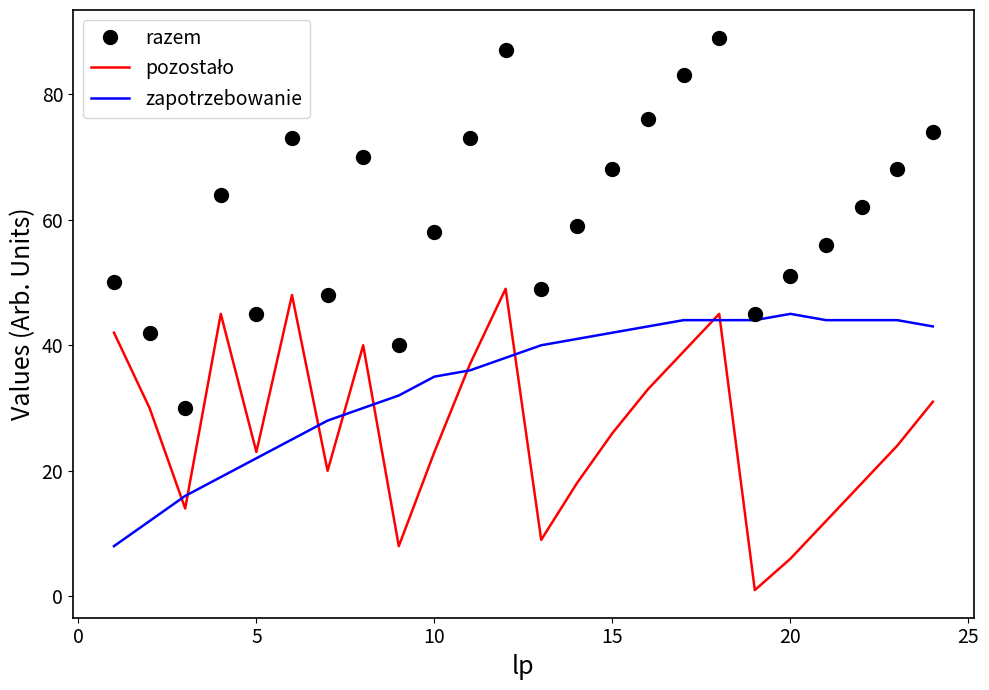

Which series has the largest range (max minus min)?

razem